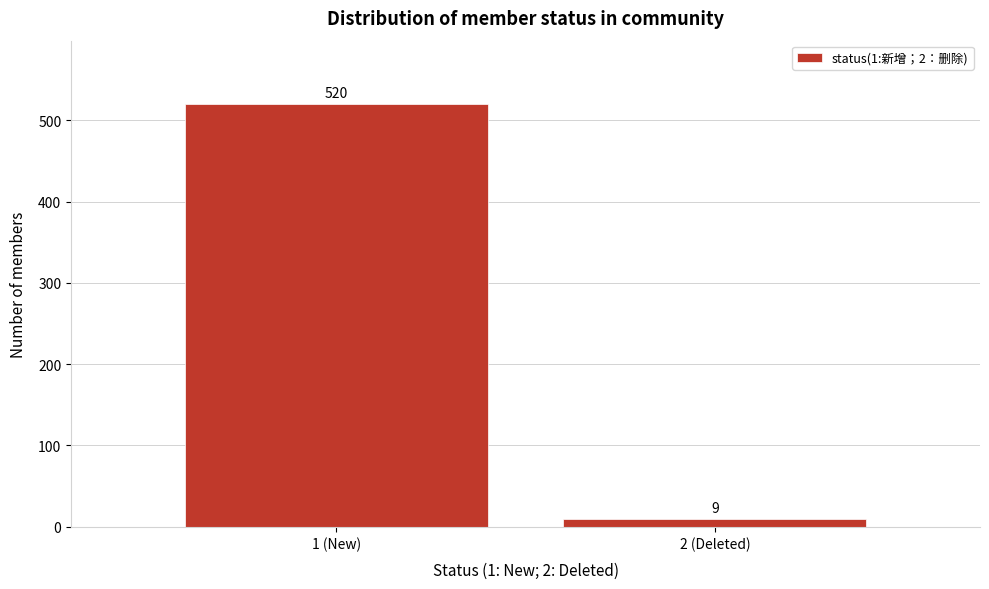

Reading left to right, what are all the values shown in this chart?

1 (New)=520	2 (Deleted)=9